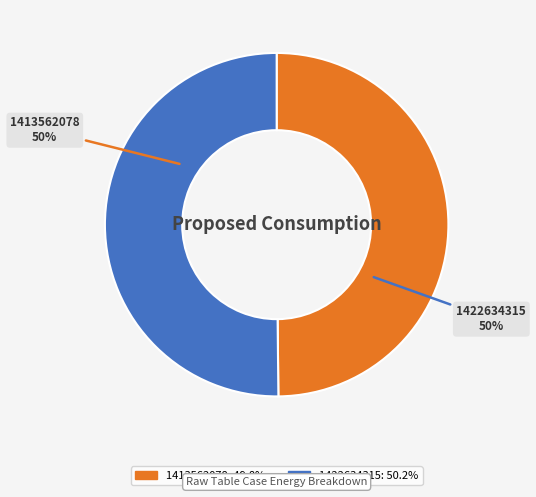

How many slices are in this pie chart?

2